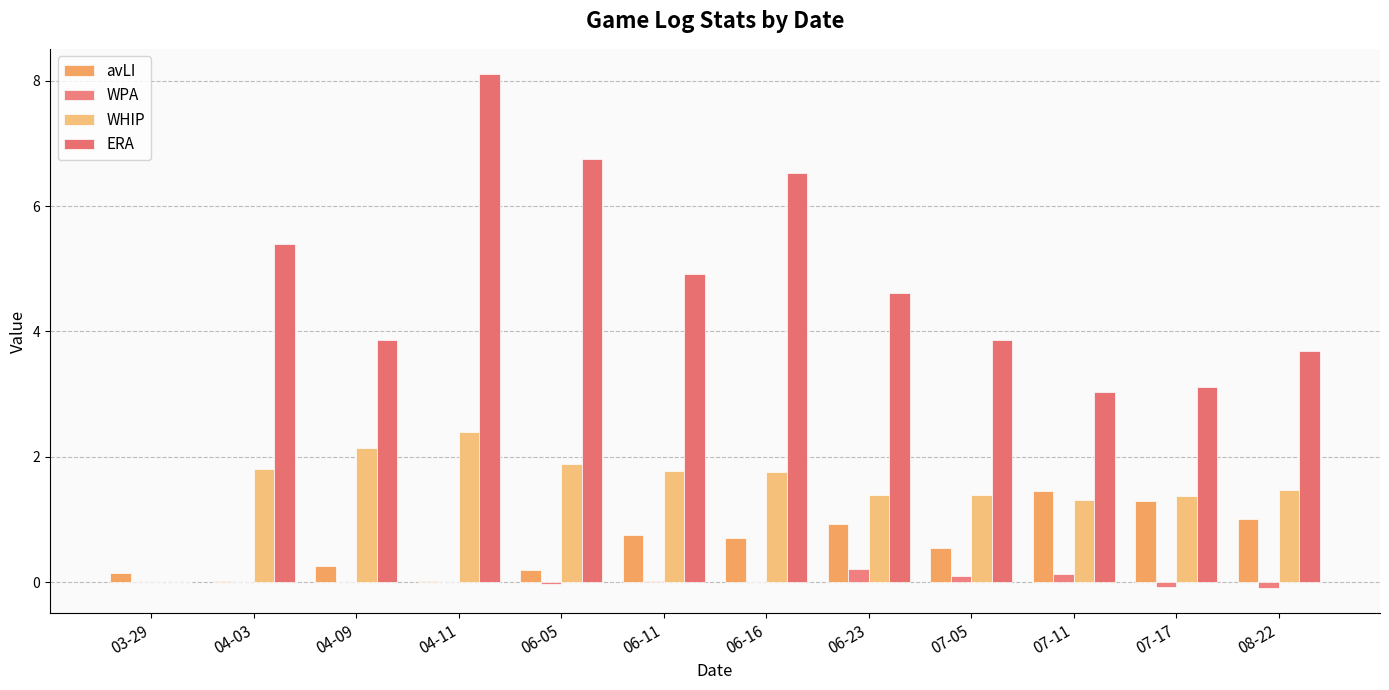

Reading right to left, list all the values displayed in this chart.

avLI: 1.0	1.3	1.4	0.6	0.9	0.7	0.8	0.2	0.0	0.3	0.0	0.1
WPA: -0.1	-0.1	0.1	0.1	0.2	-0.0	0.0	-0.0	-0.0	0.0	0.0	0.0
WHIP: 1.5	1.4	1.3	1.4	1.4	1.8	1.8	1.9	2.4	2.1	1.8	0.0
ERA: 3.7	3.1	3.0	3.9	4.6	6.5	4.9	6.8	8.1	3.9	5.4	0.0